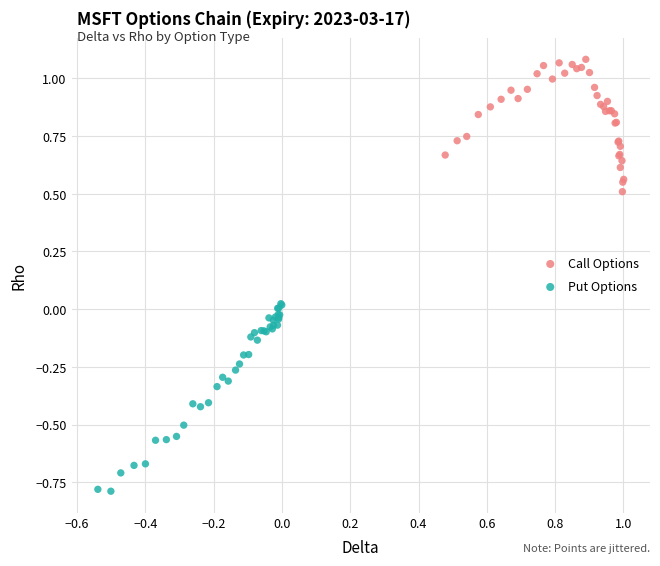

Which series contains the lowest Y value?

Put Options